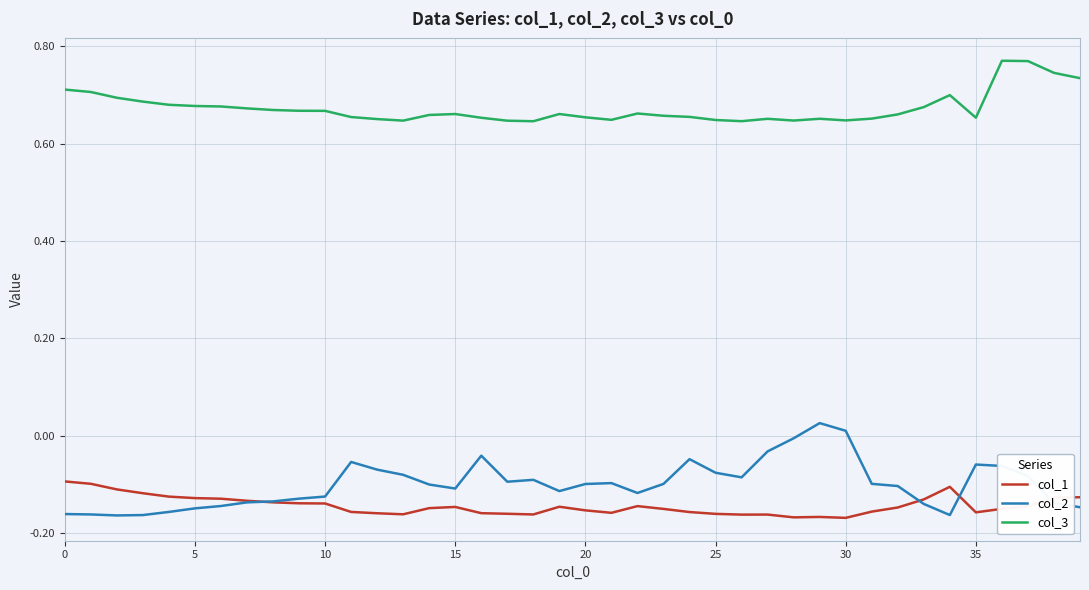

True or false: col_3 has more than 1 points higher than both neighbors.

True